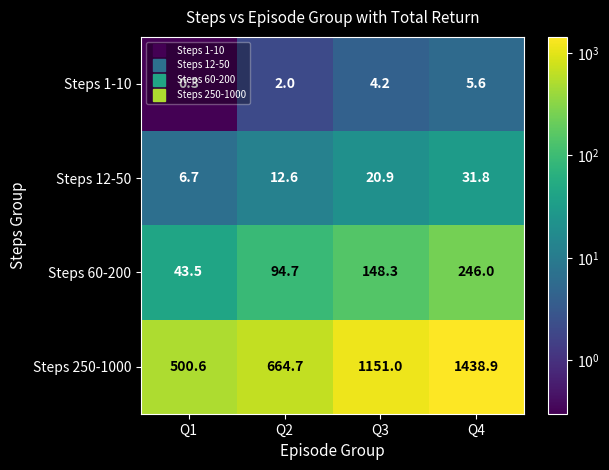

How many categories are shown in the chart?

4